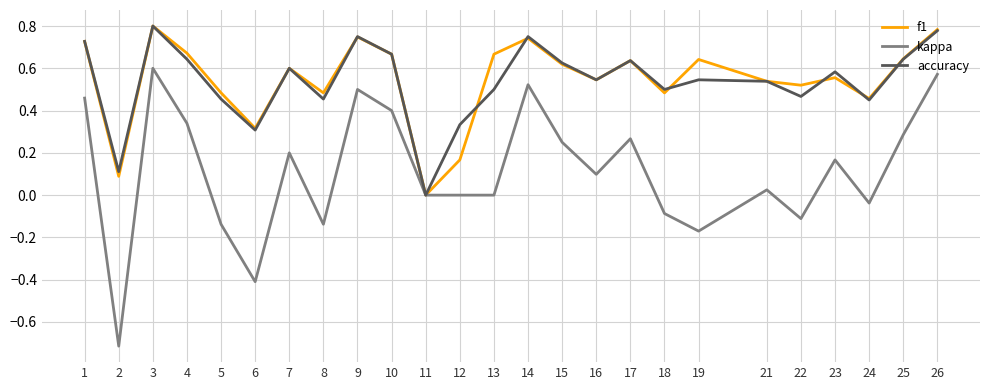

Rank the series at 13 from lowest to highest value.

kappa, accuracy, f1